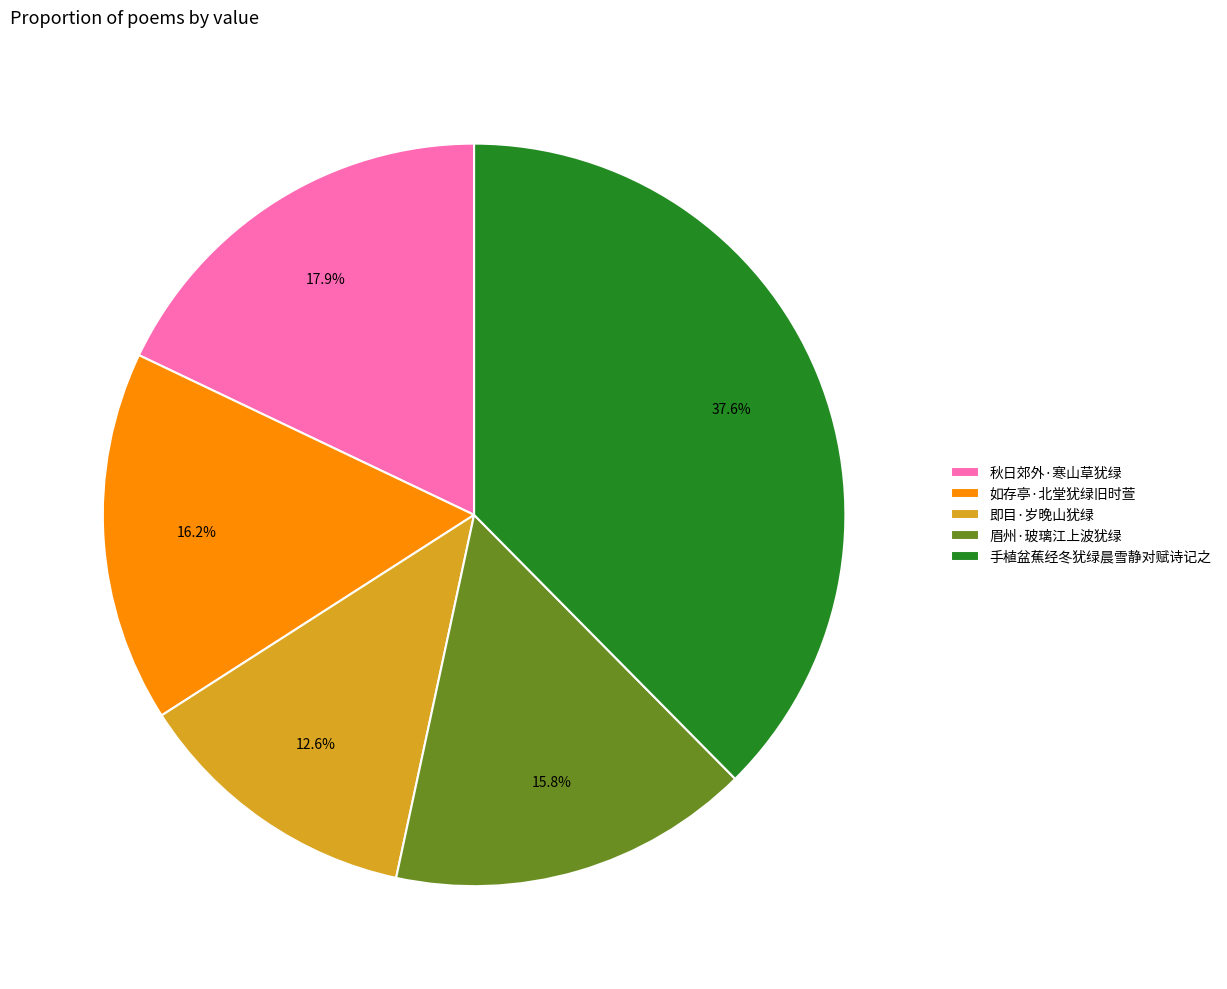

Is it true that 手植盆蕉经冬犹绿晨雪静对赋诗记之 is 38% of the pie?

True